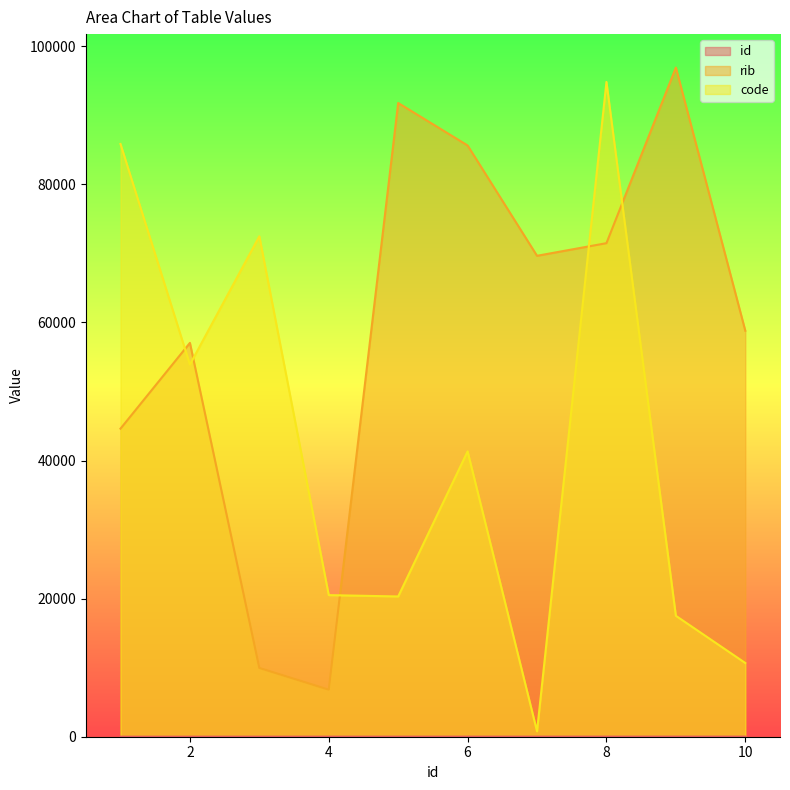

Which label corresponds to the smallest value in the chart?

1